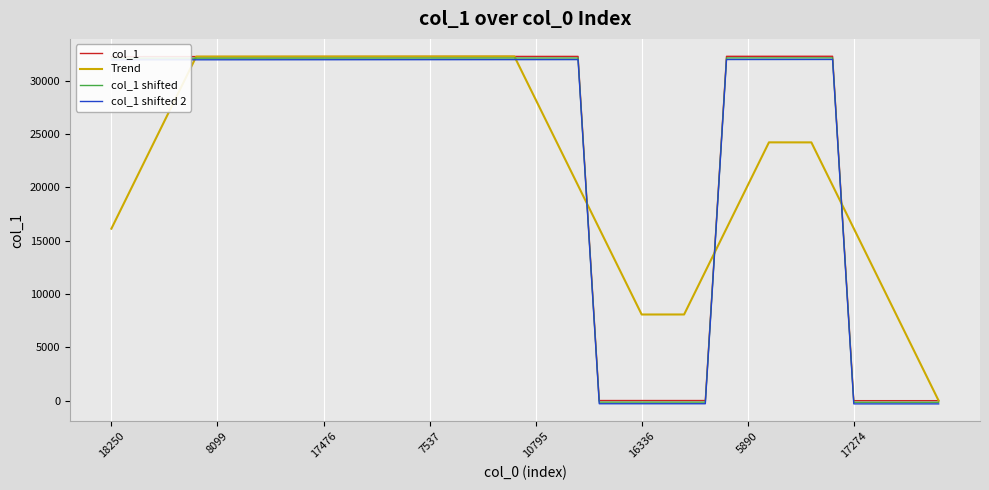

What is the greatest value displayed?

32273.0